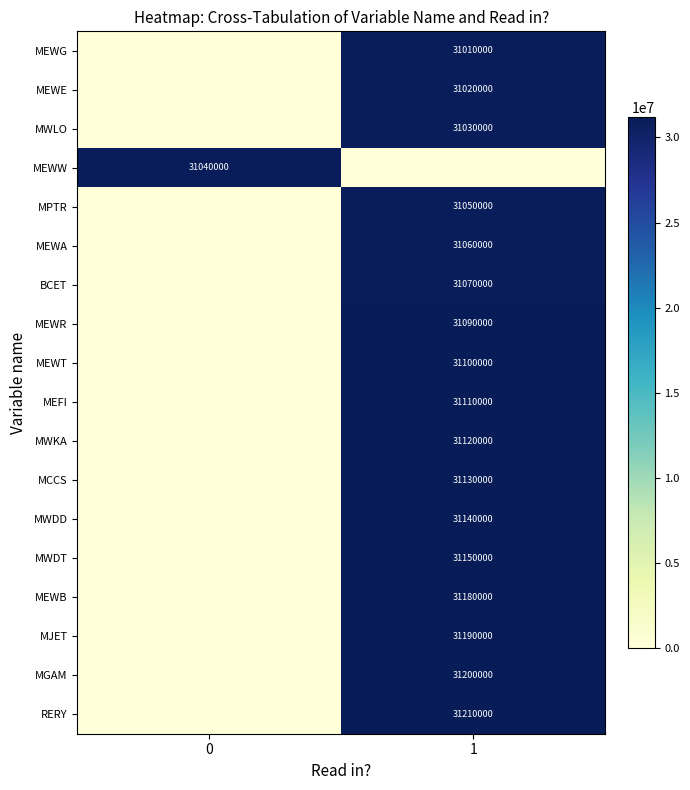

Is the value of MWDT at 1 greater than the value of MEWB at 1?

No